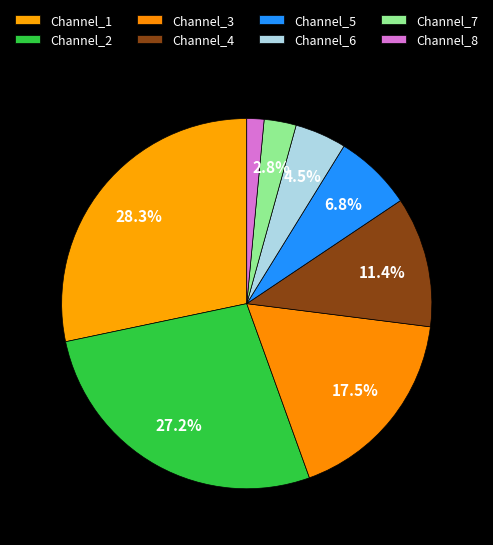

Is there any slice that represents more than half of the pie?

No